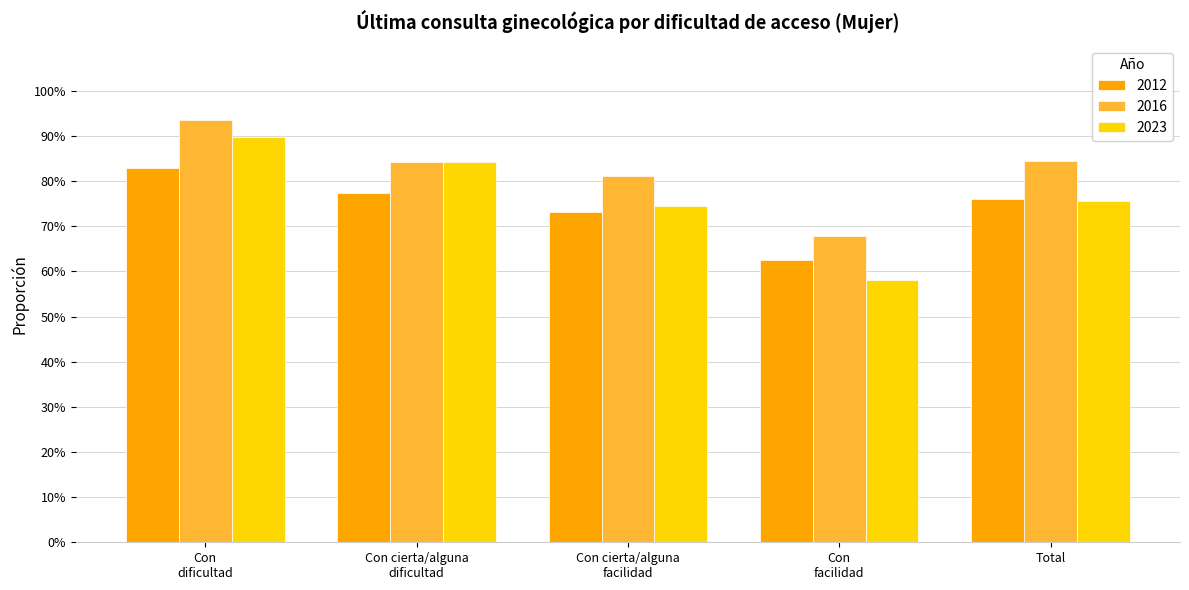

Rank the series by their average value, from lowest to highest.

2012, 2023, 2016